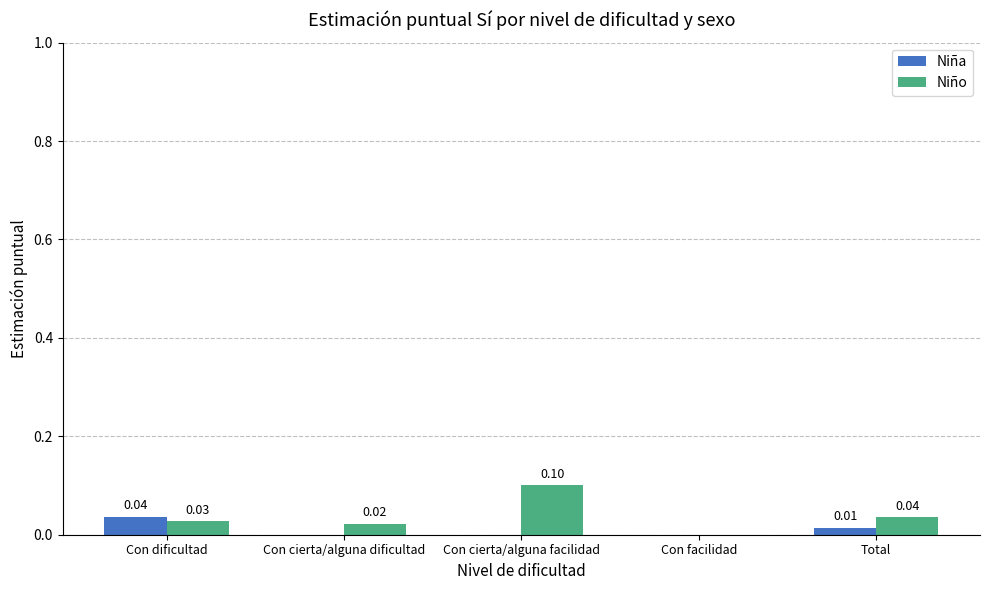

How many groups of bars are there?

5